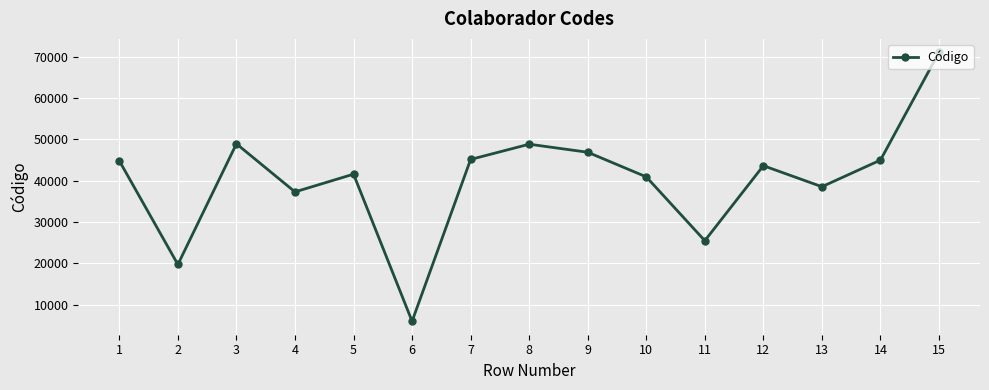

What is the value of the 15th point from the left?

71122